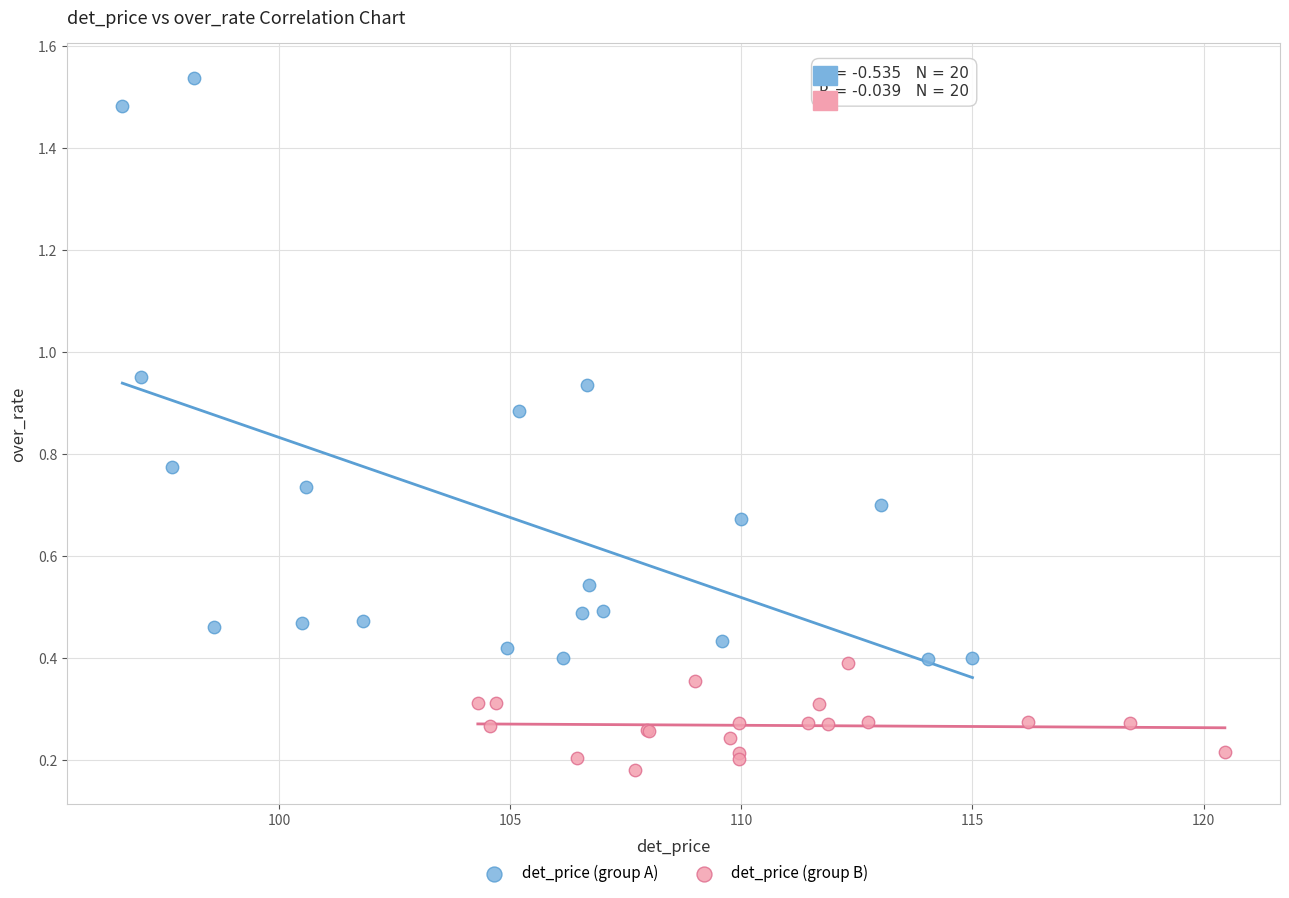

Which series reaches the minimum Y coordinate?

det_price (group B)